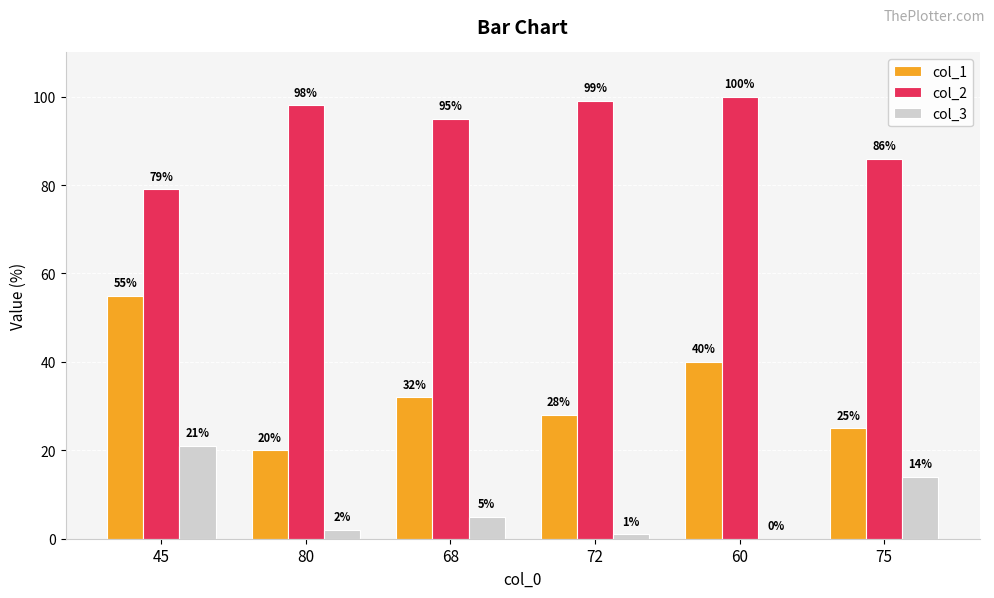

Are the bars horizontal?

No